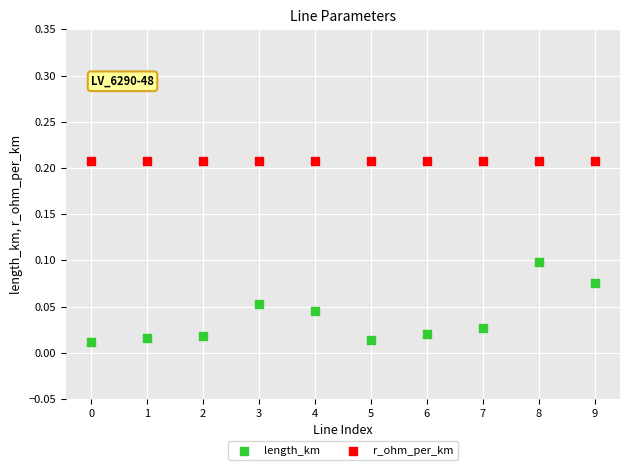

Which series reaches the minimum Y coordinate?

length_km